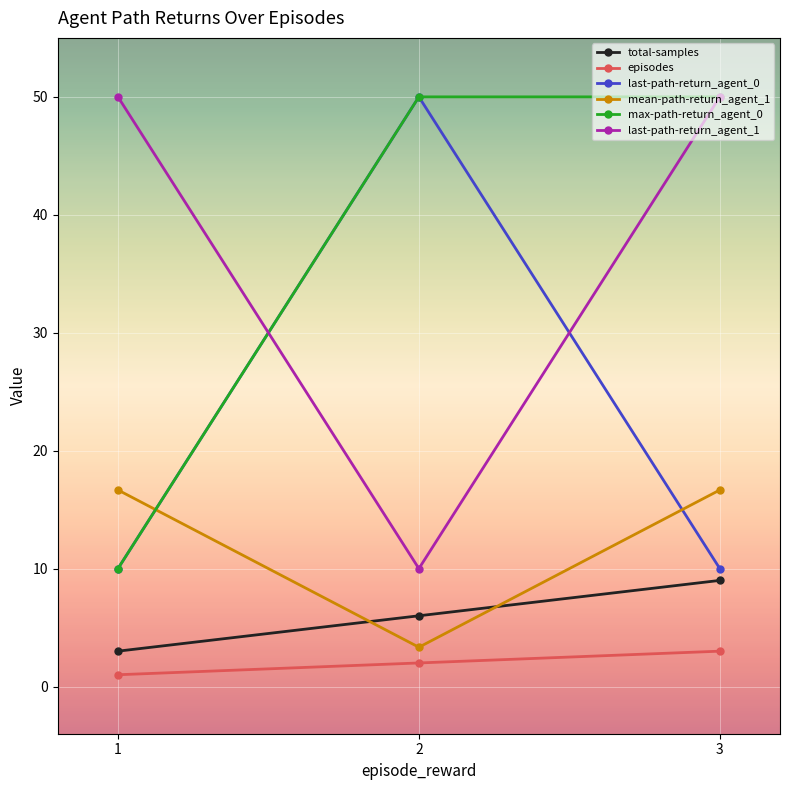

The mean-path-return_agent_1 series shows 16.7 at 3. True or false?

True